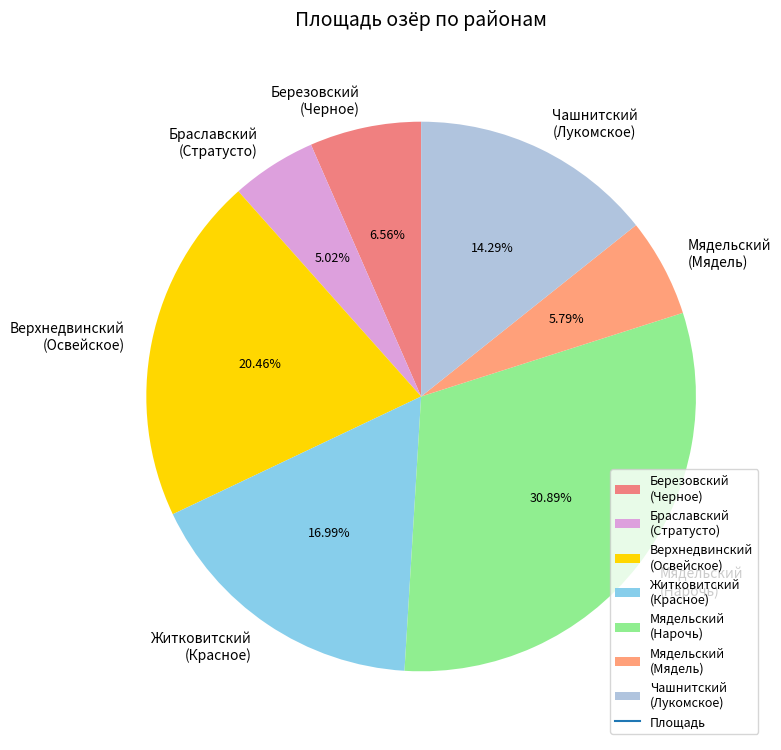

Rank the categories by value from lowest to highest.

Браславский (Стратусто), Мядельский (Мядель), Березовский (Черное), Чашнитский (Лукомское), Житковитский (Красное), Верхнедвинский (Освейское), Мядельский (Нарочь)